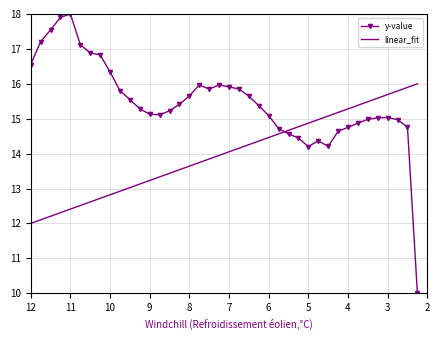

Which series has the largest total across all categories?

y-value